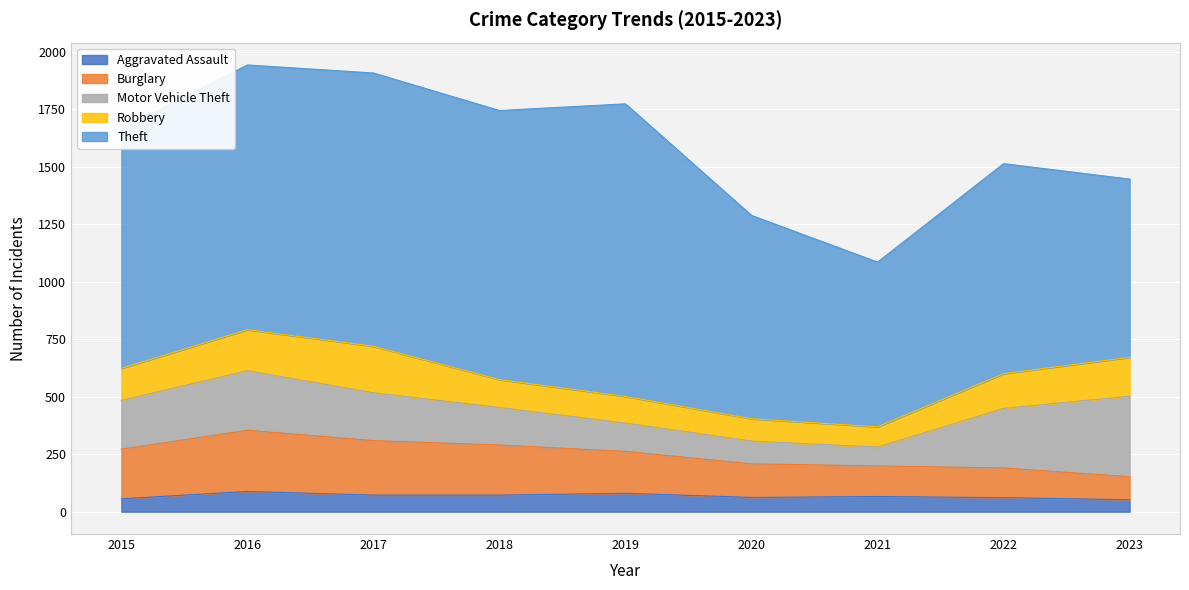

Is it true that Burglary equals 133 at 2021?

True